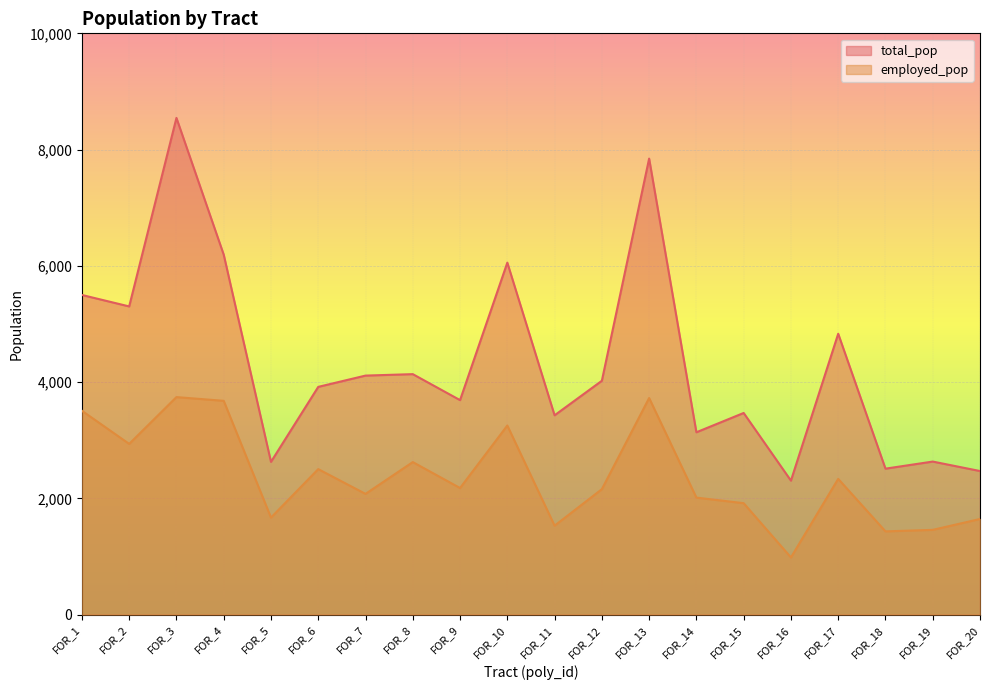

True or false: employed_pop and total_pop intersect in this chart.

False